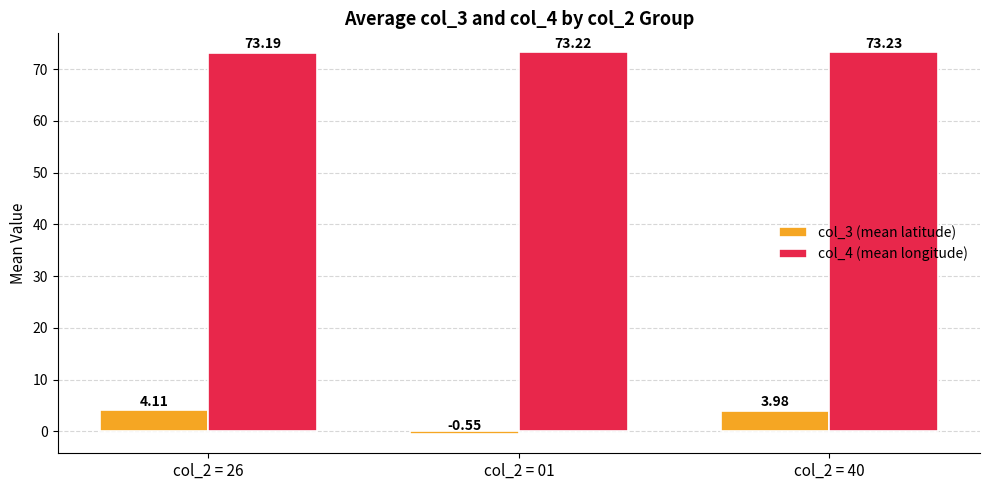

What value does the col_4 (mean longitude) series have at col_2 = 40?

73.2